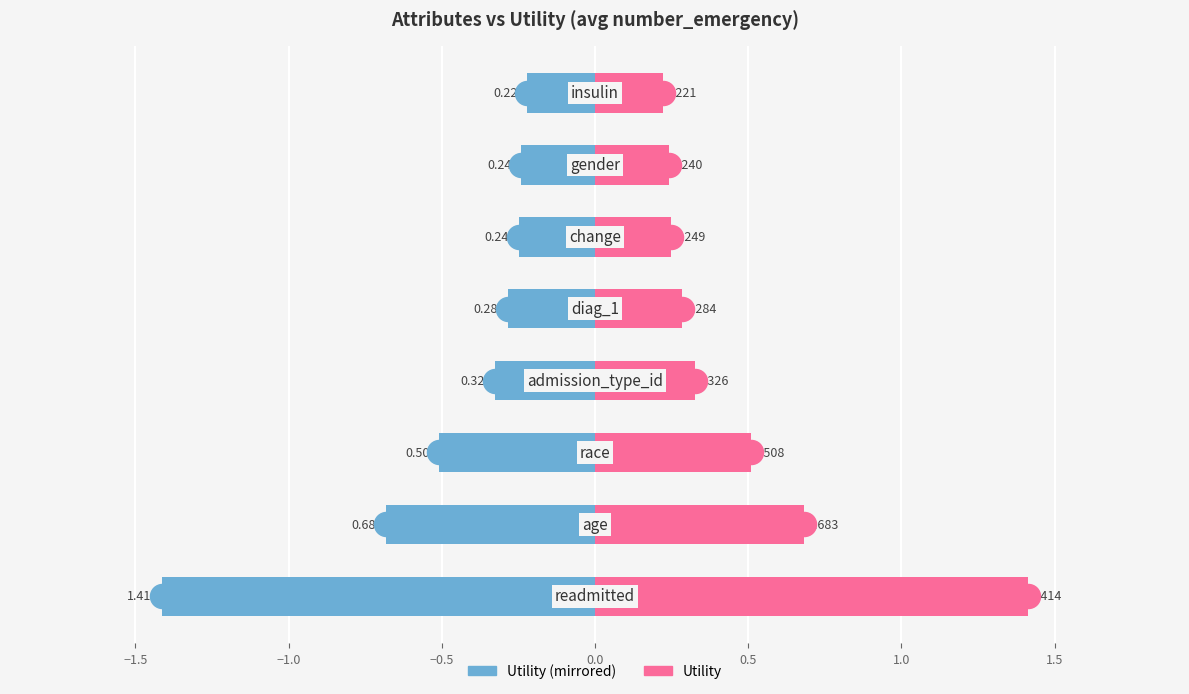

What is the difference between the second highest and minimum values in the Utility (right) series?

0.5